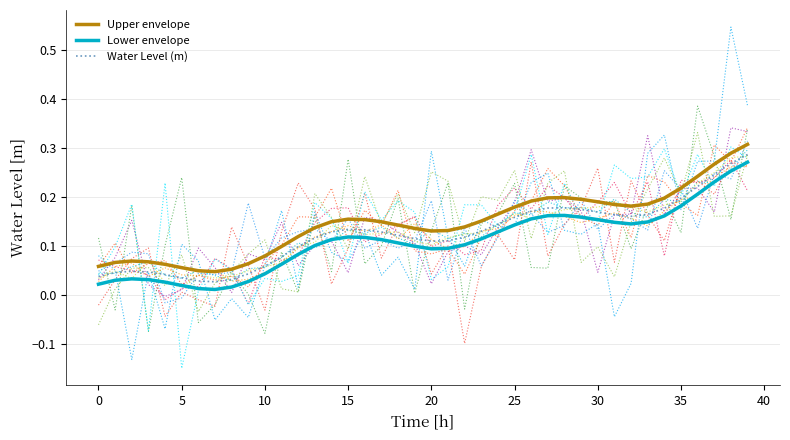

True or false: Upper envelope and Lower envelope intersect in this chart.

False